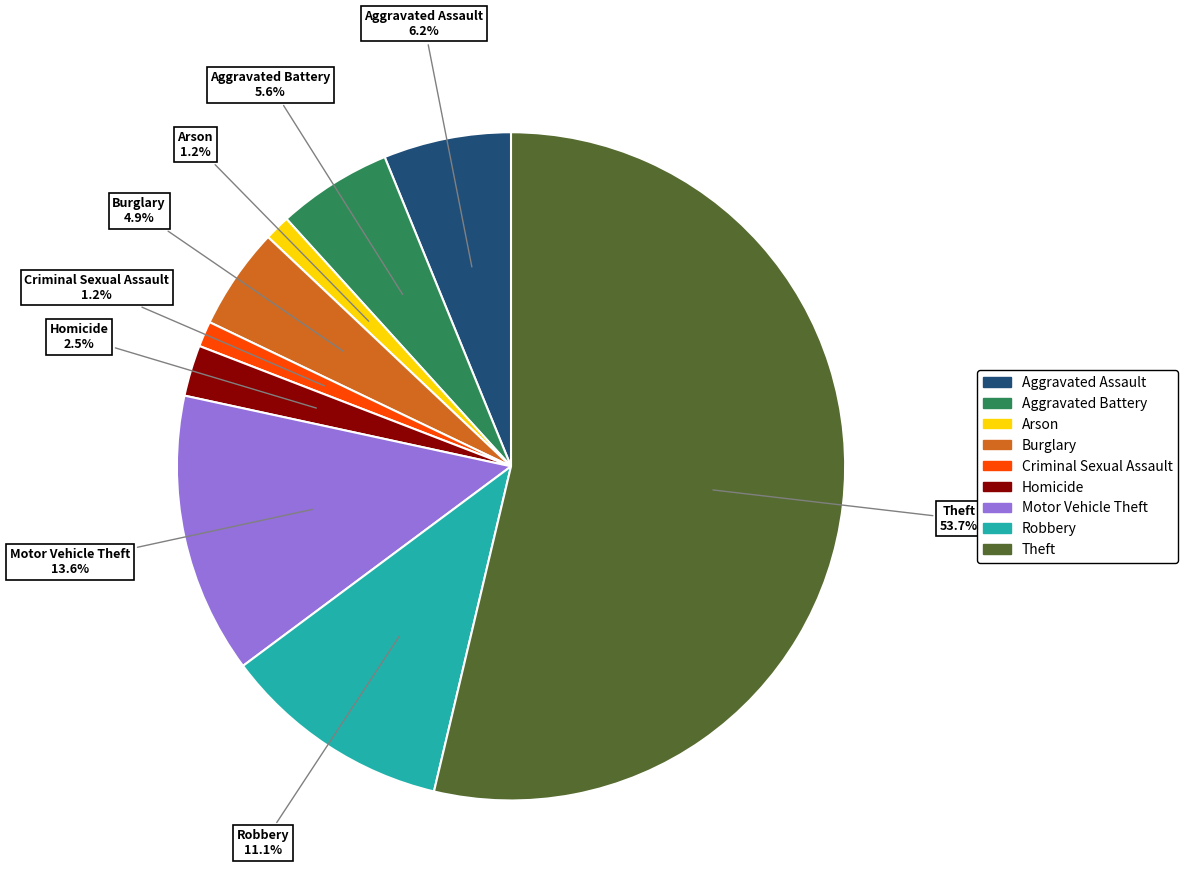

Does any single category account for the majority?

Yes